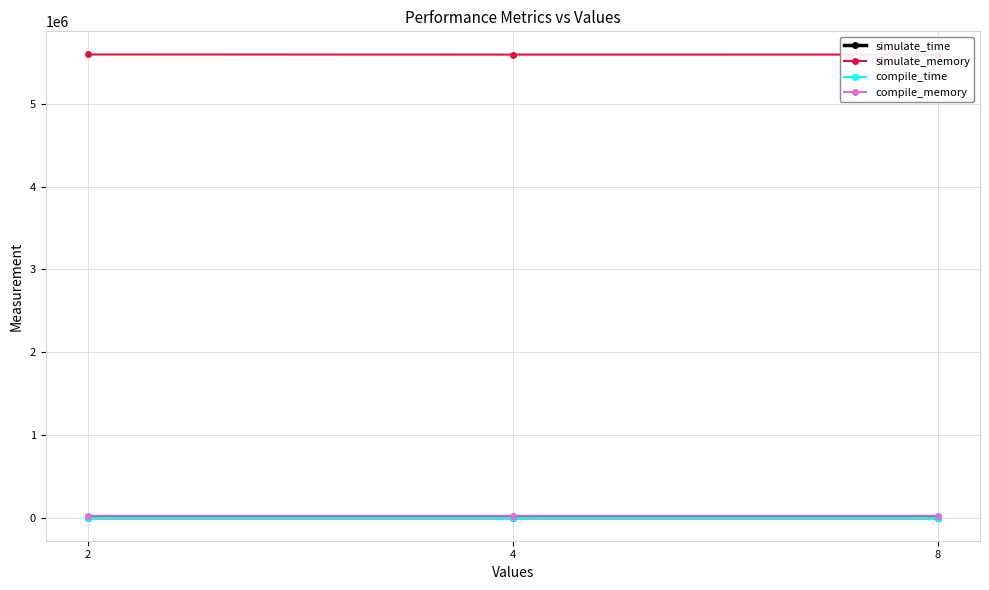

Is this an area chart (filled region under the line)?

No